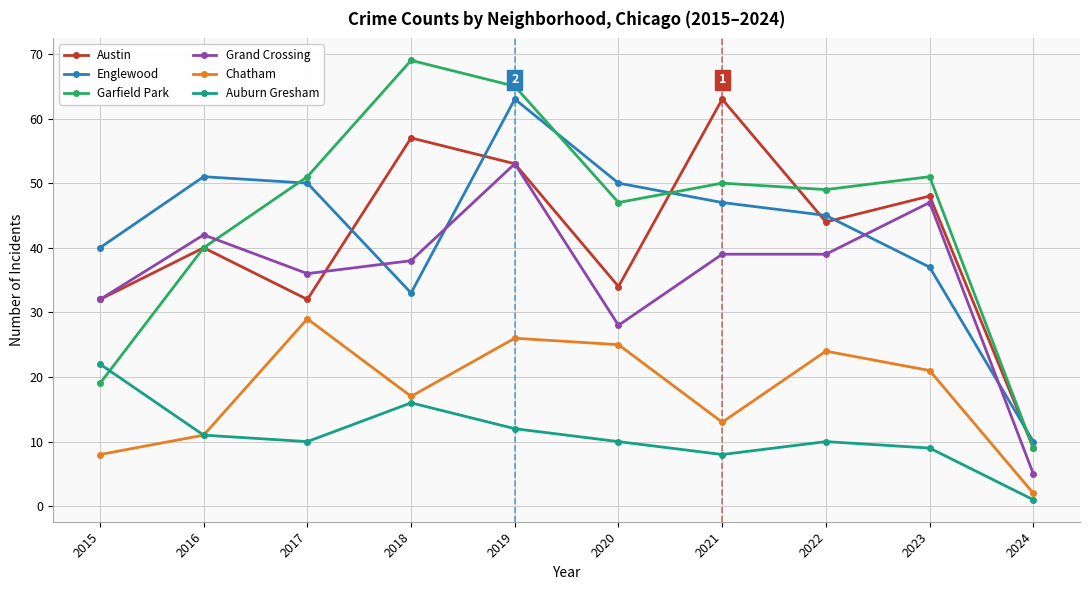

True or false: Auburn Gresham and Austin cross at least once.

False